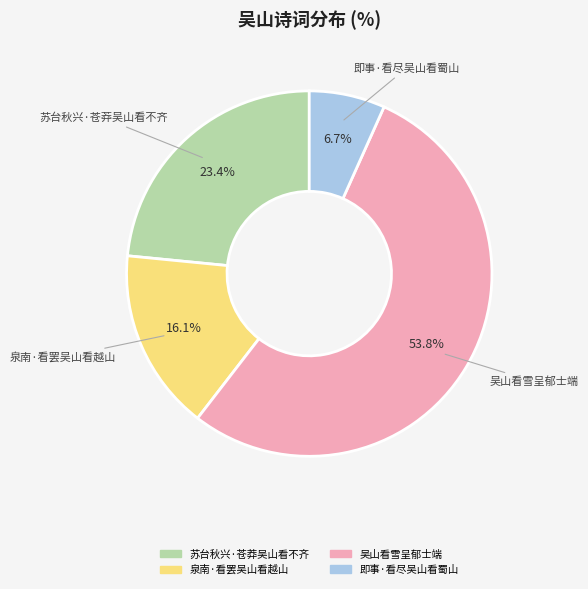

Does 苏台秋兴·苍莽吴山看不齐 account for over 50% of the chart?

No